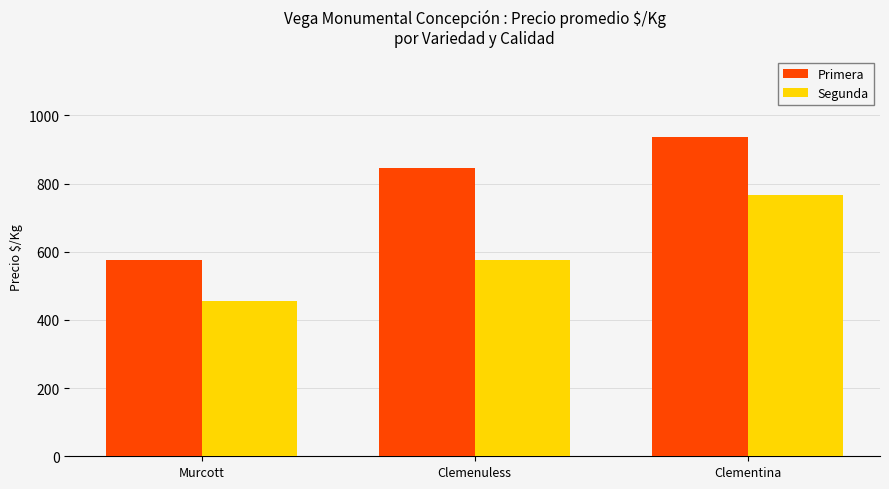

What is the label of the 3rd bar from the left?

Clementina